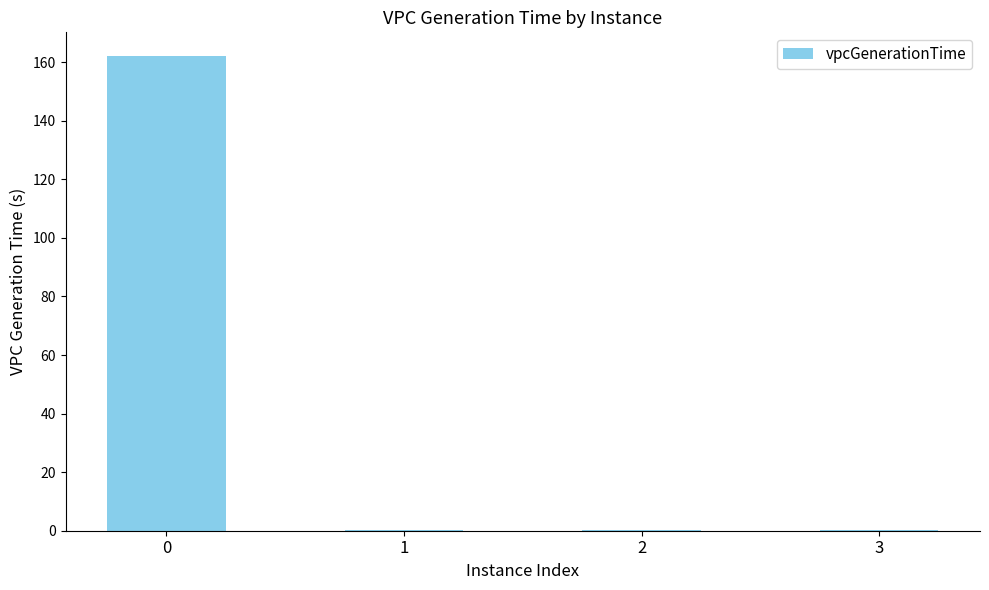

What is the sum of all values?

162.7